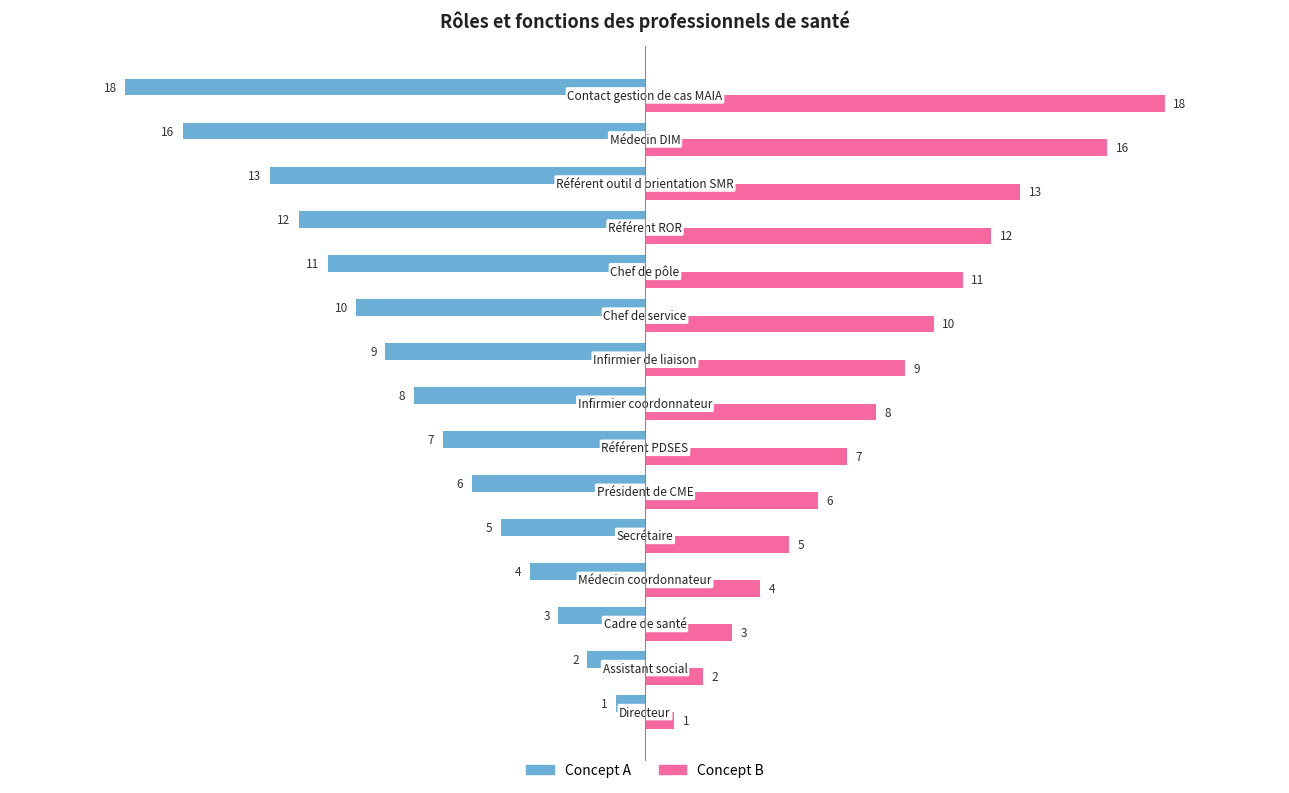

Rank the series by their average value, from highest to lowest.

Concept B, Concept A